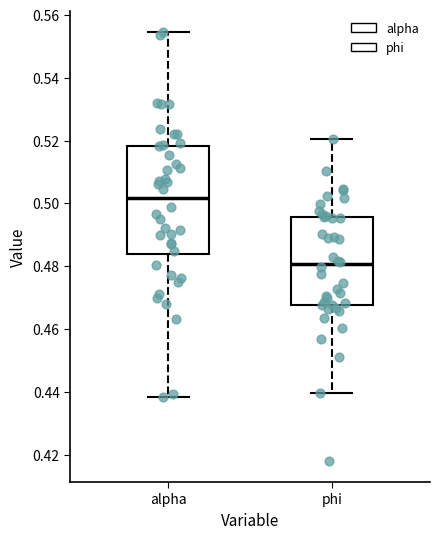

Reading left to right, read every box against the y-axis: the position of its median line, the range the box covers, and the ends of its whiskers. The values are not printed on the chart, so give them approximately, as read against the axis.

alpha: median 0.502, box 0.484 to 0.518, whiskers 0.438 to 0.554
phi: median 0.480, box 0.468 to 0.496, whiskers 0.440 to 0.520